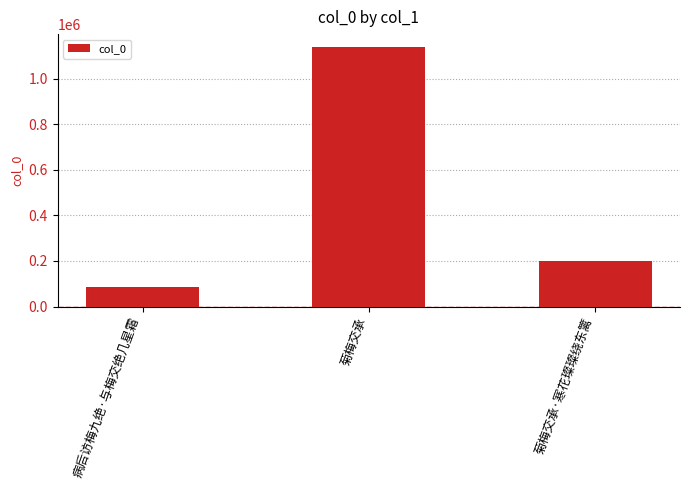

Which label corresponds to the largest value in the chart?

菊梅交承